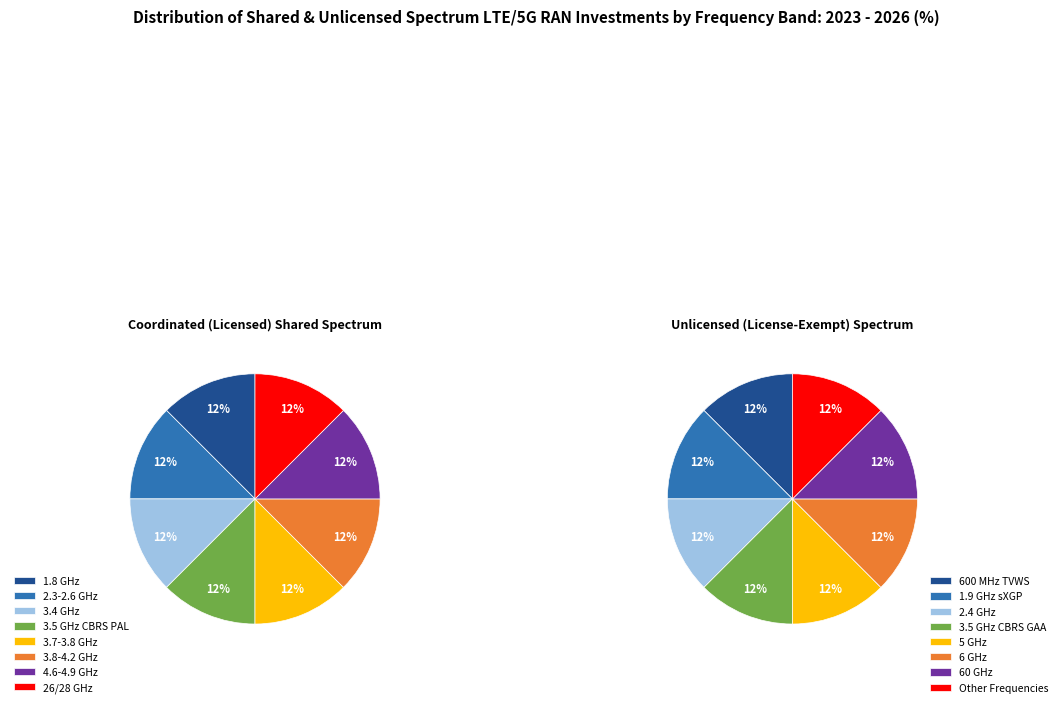

Is it true that 4 is 4% of the pie?

False